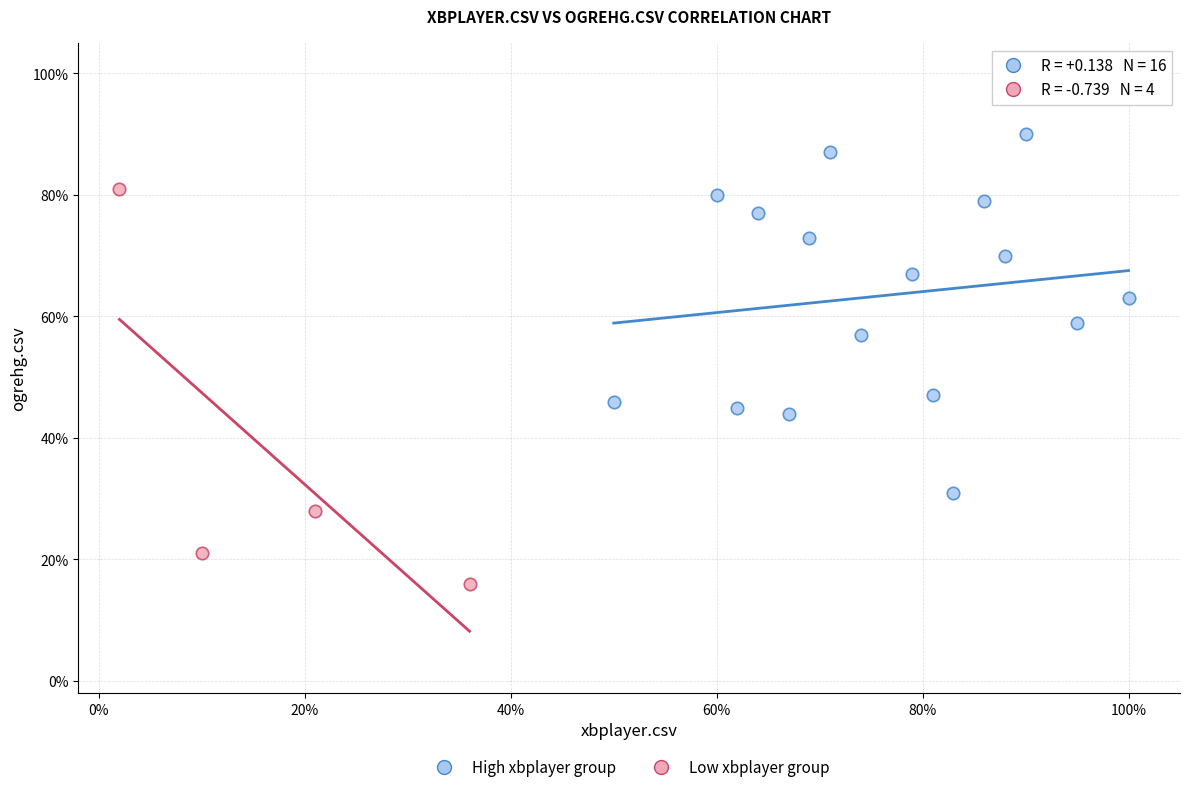

What are all the series names shown in the legend?

High xbplayer group, Low xbplayer group